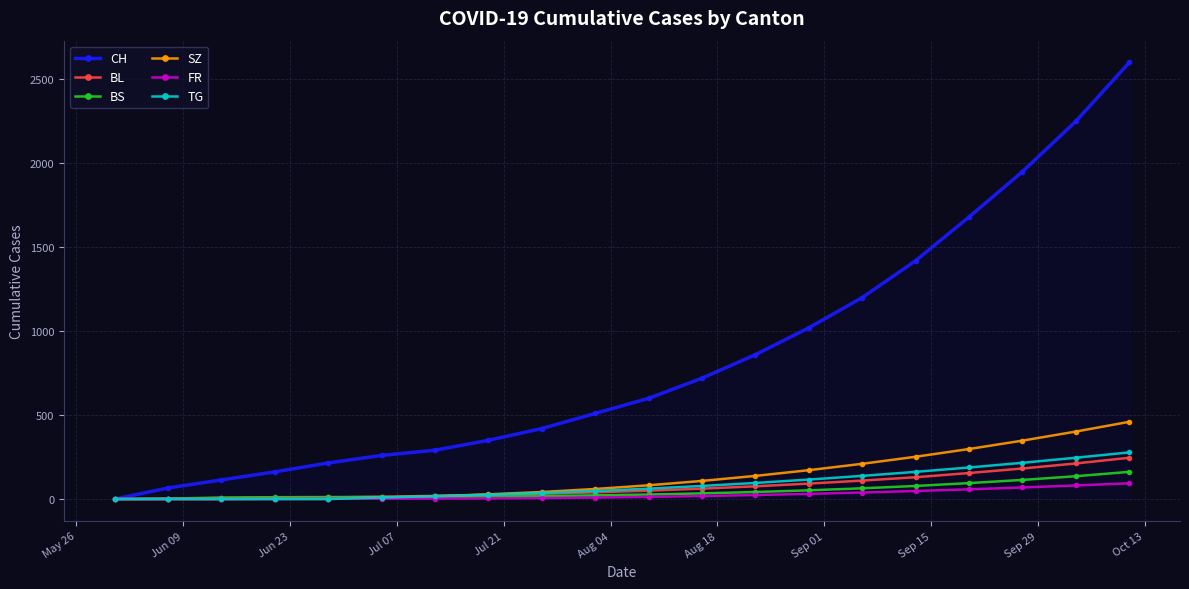

Which series has the largest range (max minus min)?

CH